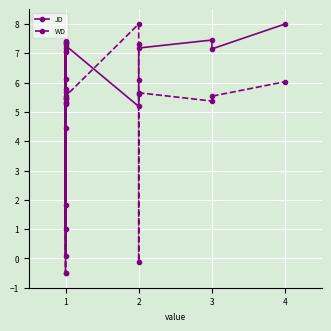

After their last crossing, which series has the higher values: JD or WD?

JD